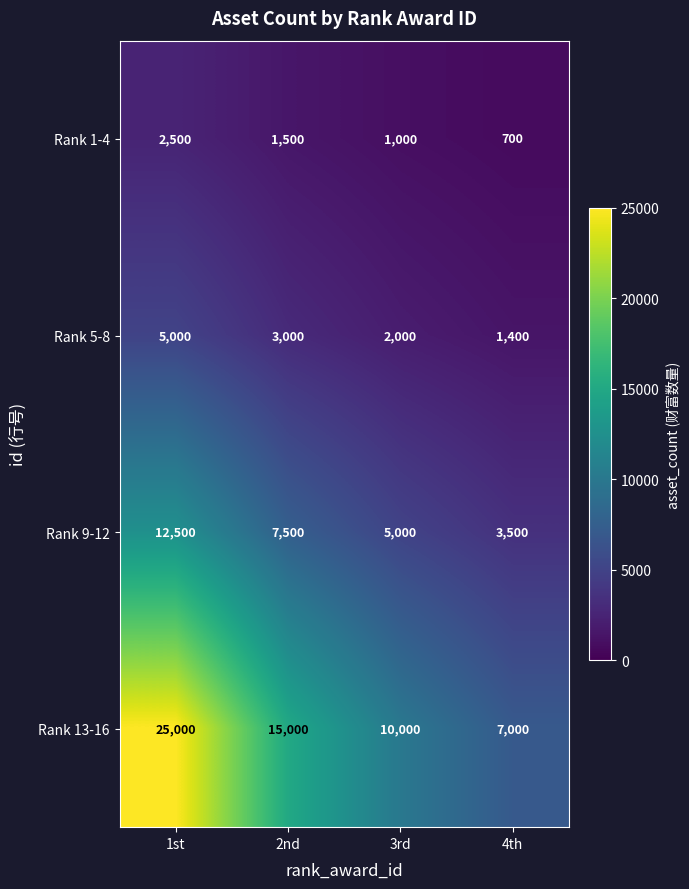

Reading left to right, extract all data points from this chart.

Rank 1-4: 1st=2500	2nd=1500	3rd=1000	4th=700
Rank 5-8: 1st=5000	2nd=3000	3rd=2000	4th=1400
Rank 9-12: 1st=12500	2nd=7500	3rd=5000	4th=3500
Rank 13-16: 1st=25000	2nd=15000	3rd=10000	4th=7000